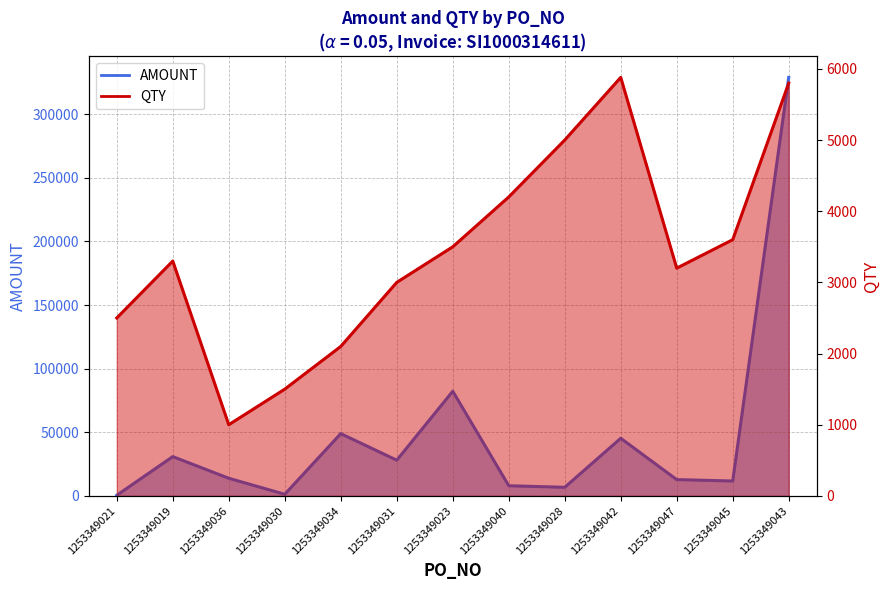

Which category has the lowest value across all series?

1253349021